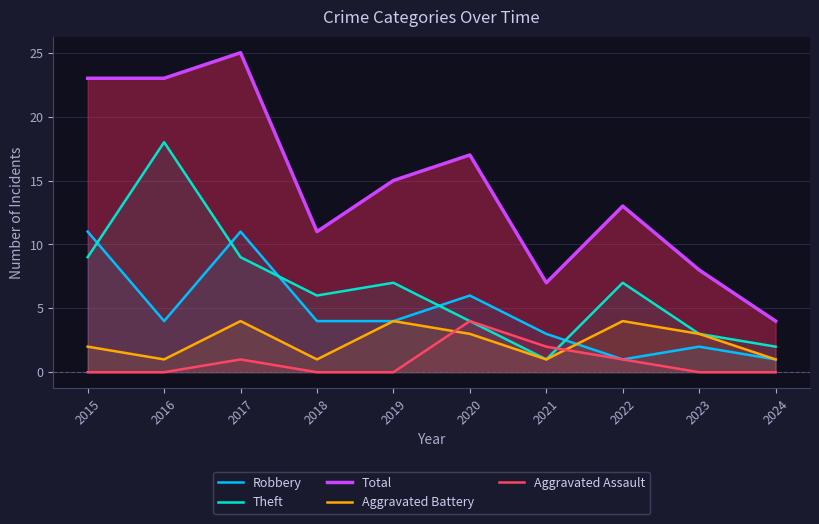

At how many categories does at least one series exceed 22?

3